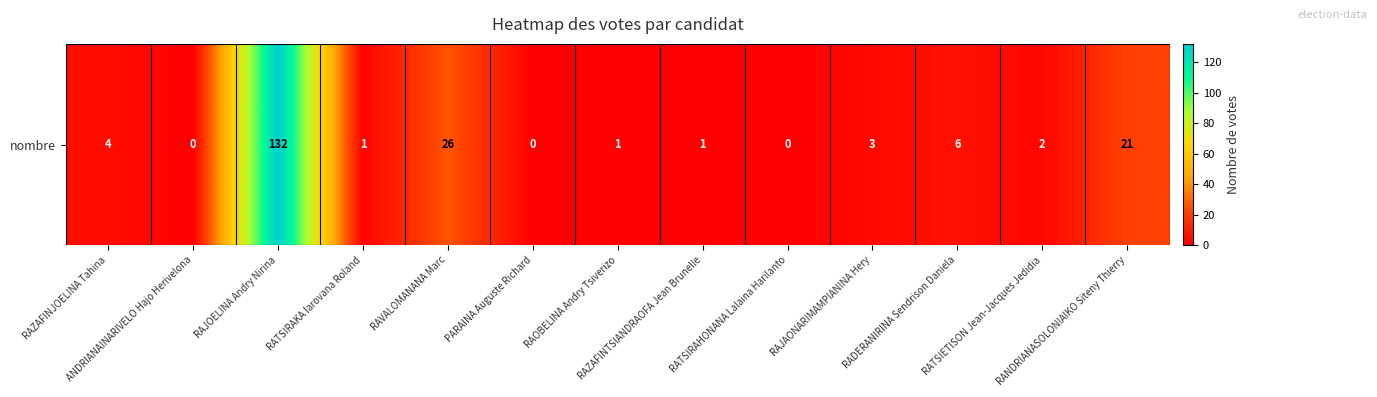

What is the ratio of the value at RAJOELINA Andry Nirina to the value at RATSIETISON Jean-Jacques Jedidia?

66.0